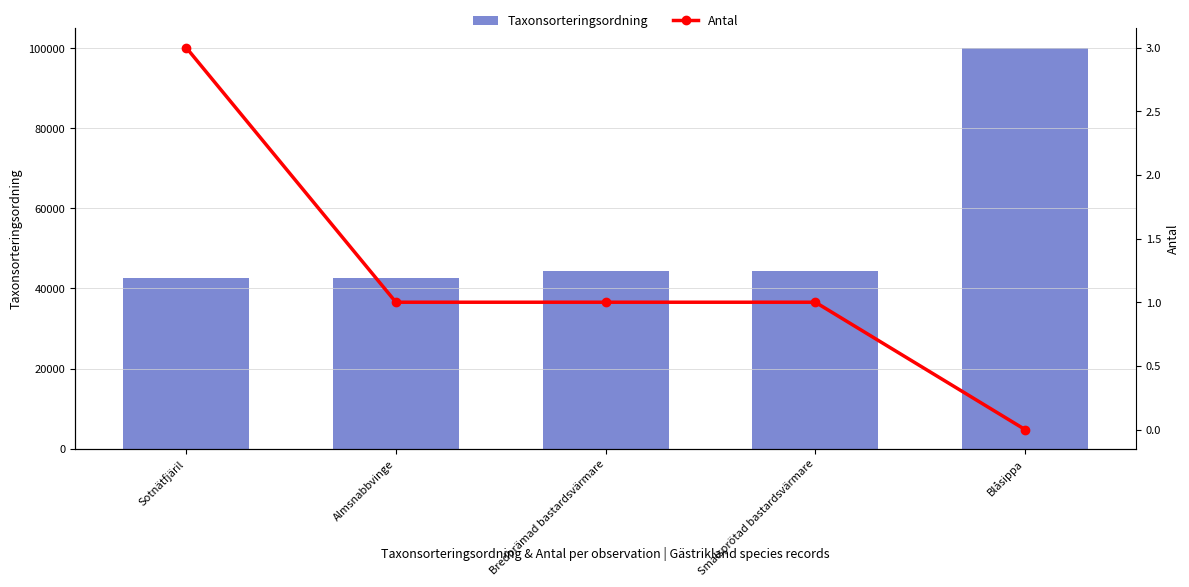

What are all the series names shown in the legend?

Taxonsorteringsordning, Antal